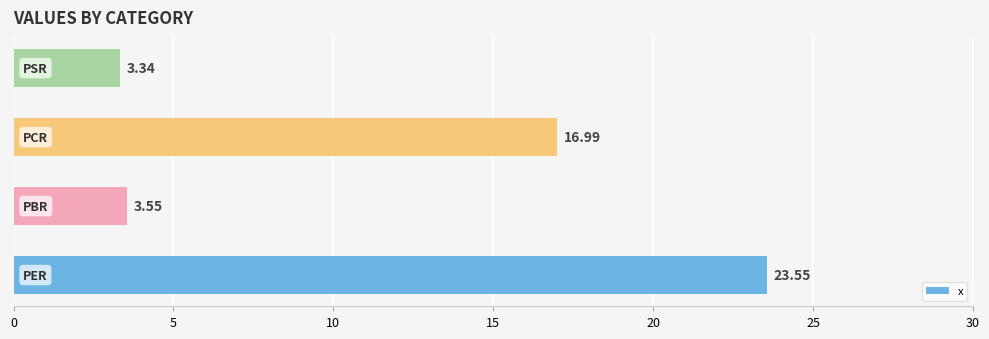

What is the average value?

11.9